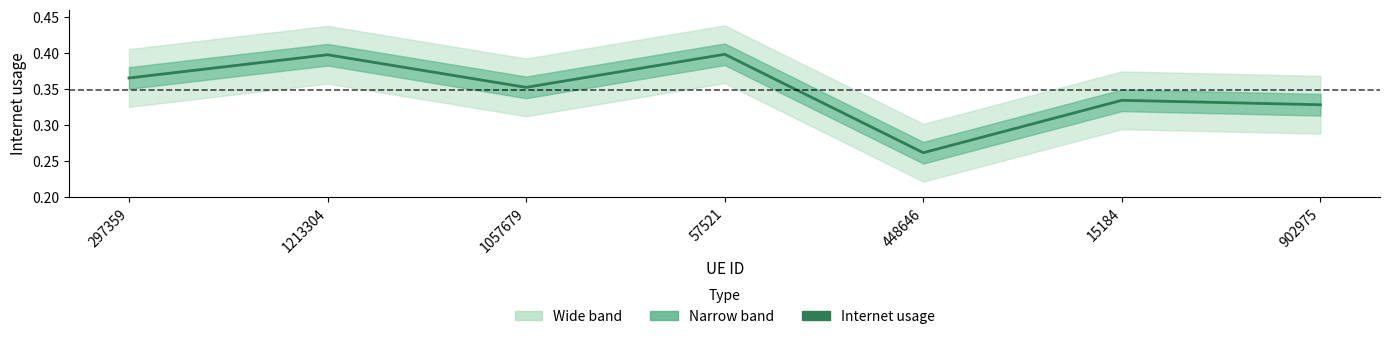

The value at 902975 is 0.2. True or false?

False